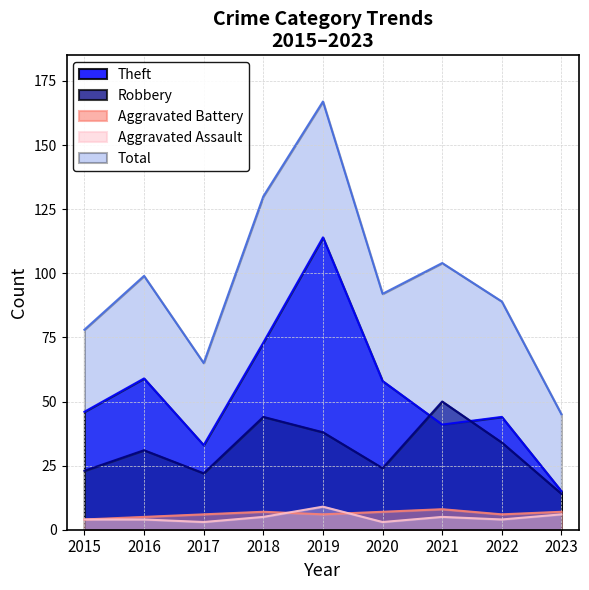

What is the sum of all Robbery values?

280